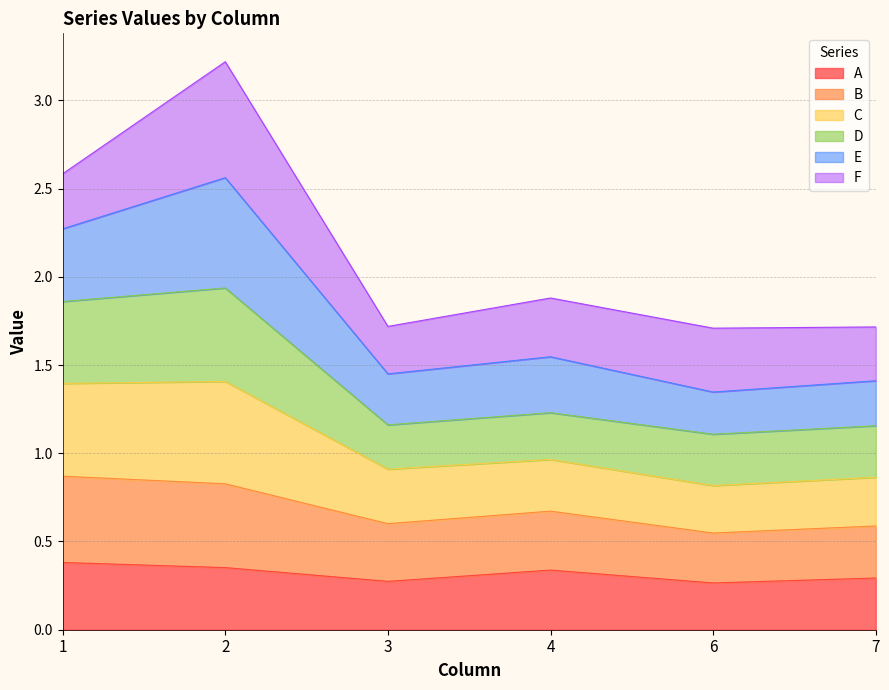

What is the total value across all series at 6?

1.7